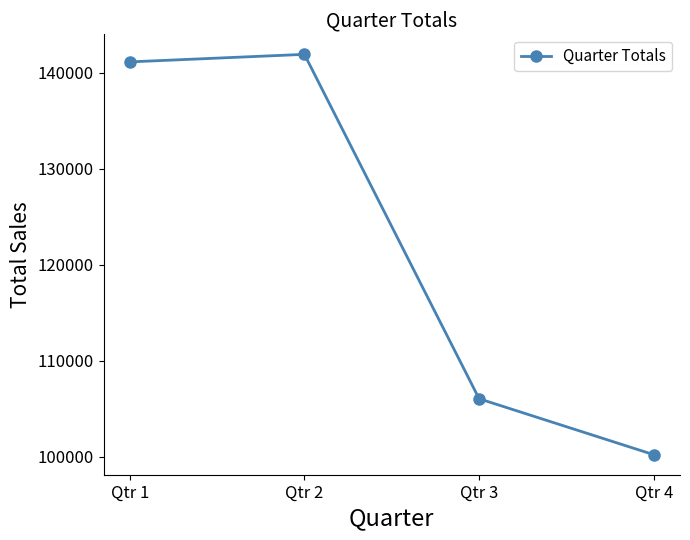

What is the minimum value shown in the chart?

100237